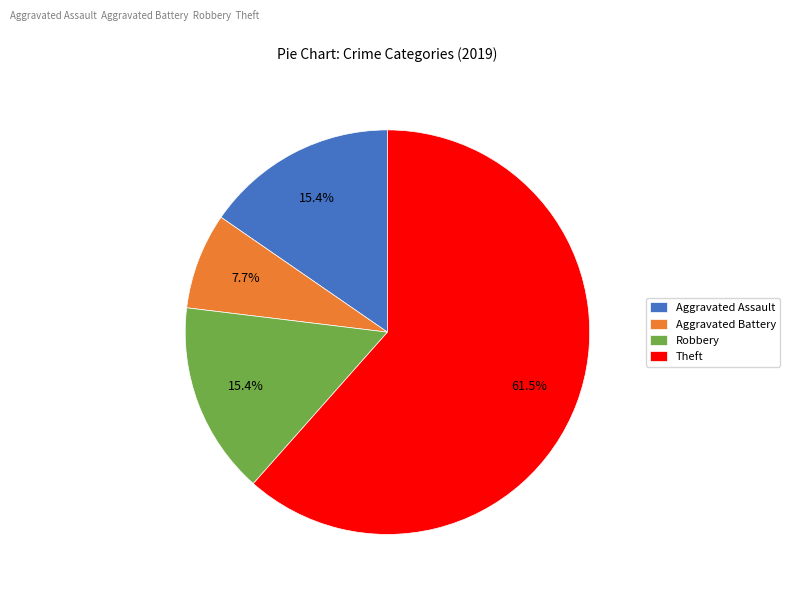

To the nearest percent, what is the average slice percentage?

25%